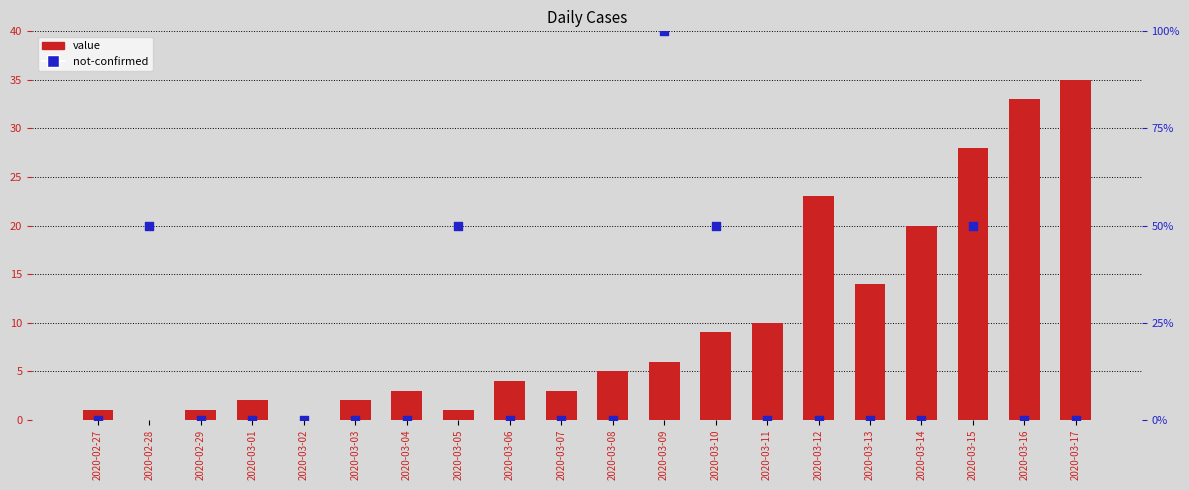

At how many categories does at least one series exceed 19?

9